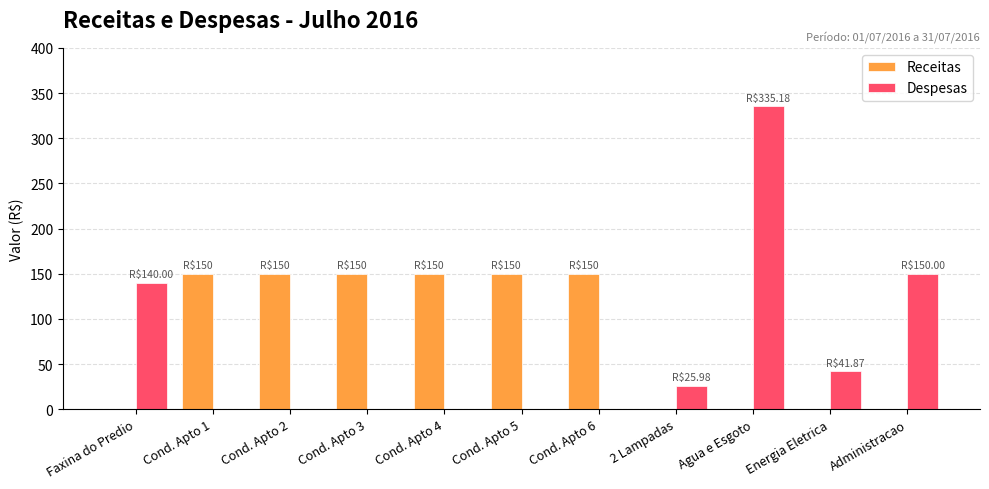

What is the approximate value of Despesas at Administracao?

150.0